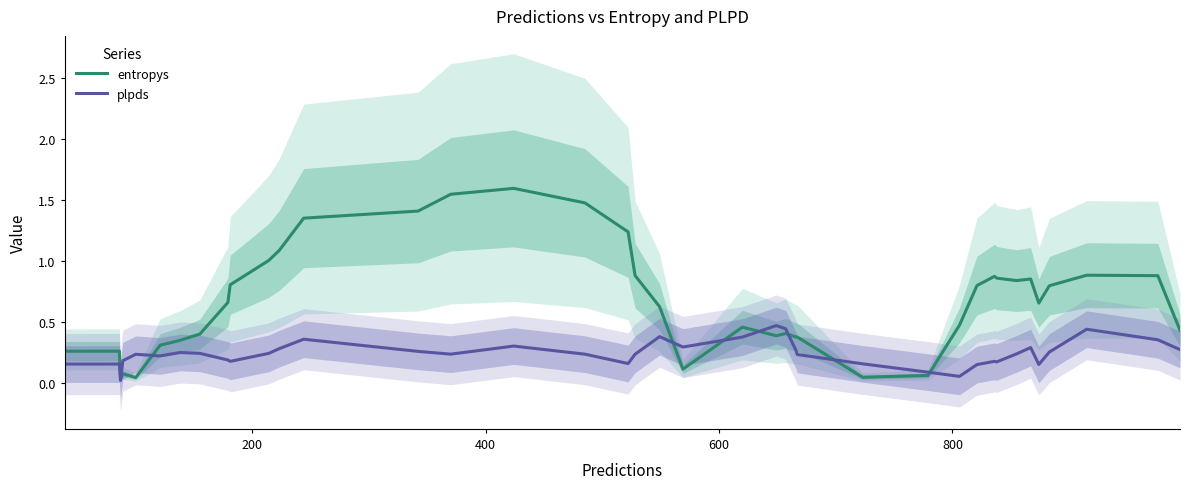

Which series has the largest total across all categories?

entropys